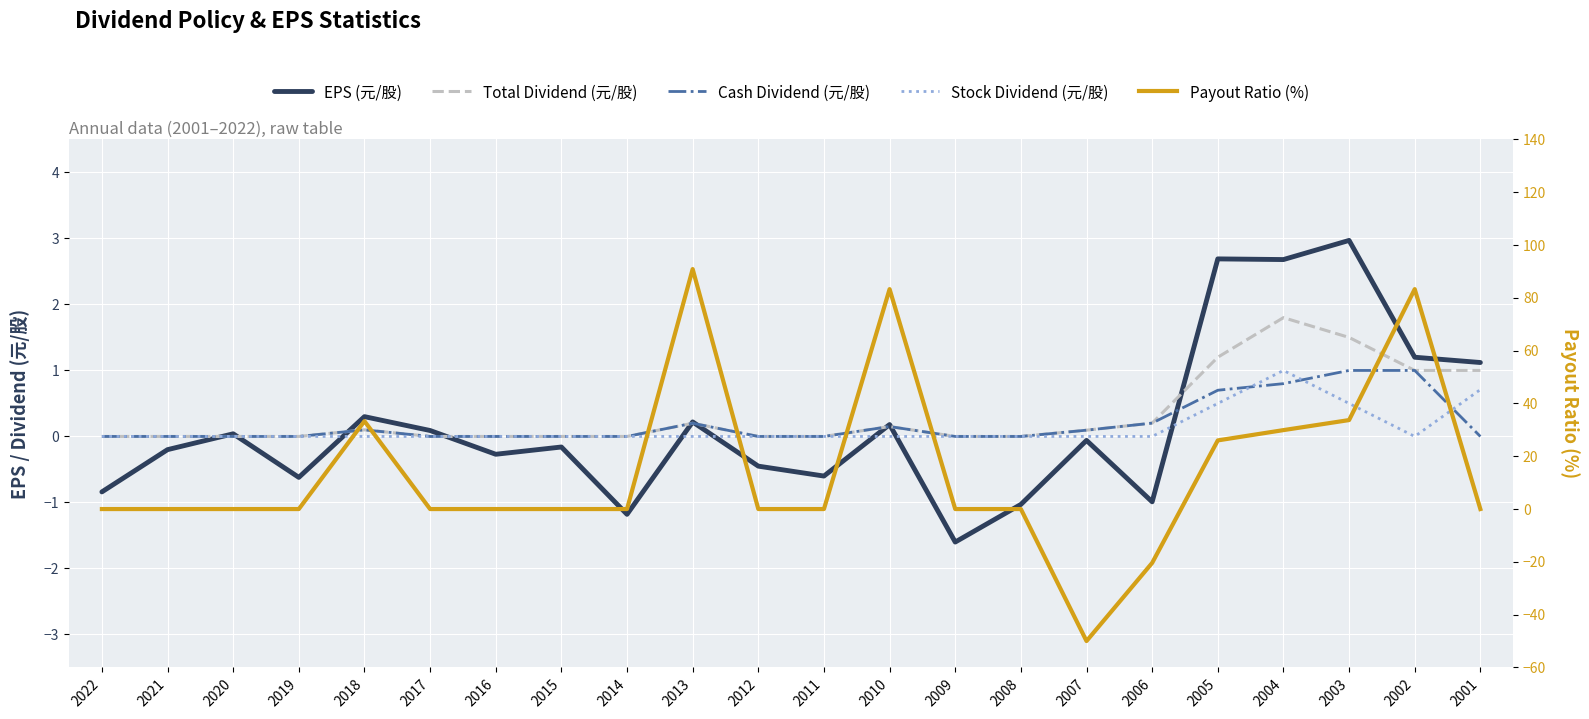

True or false: Payout Ratio (%) has more than 2 points higher than both neighbors.

True